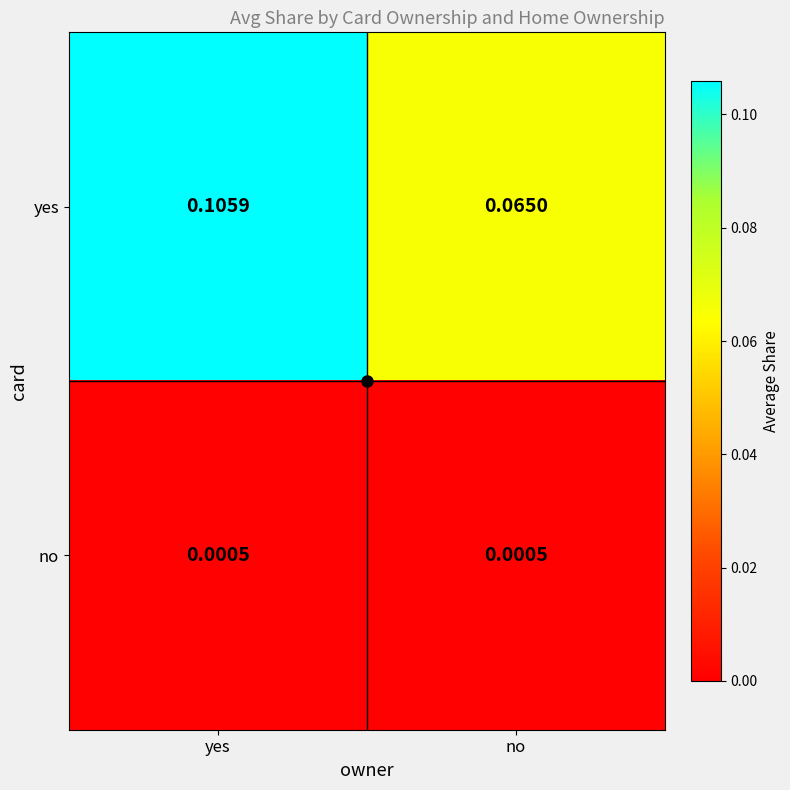

Where is yes nearest to the value 0?

no